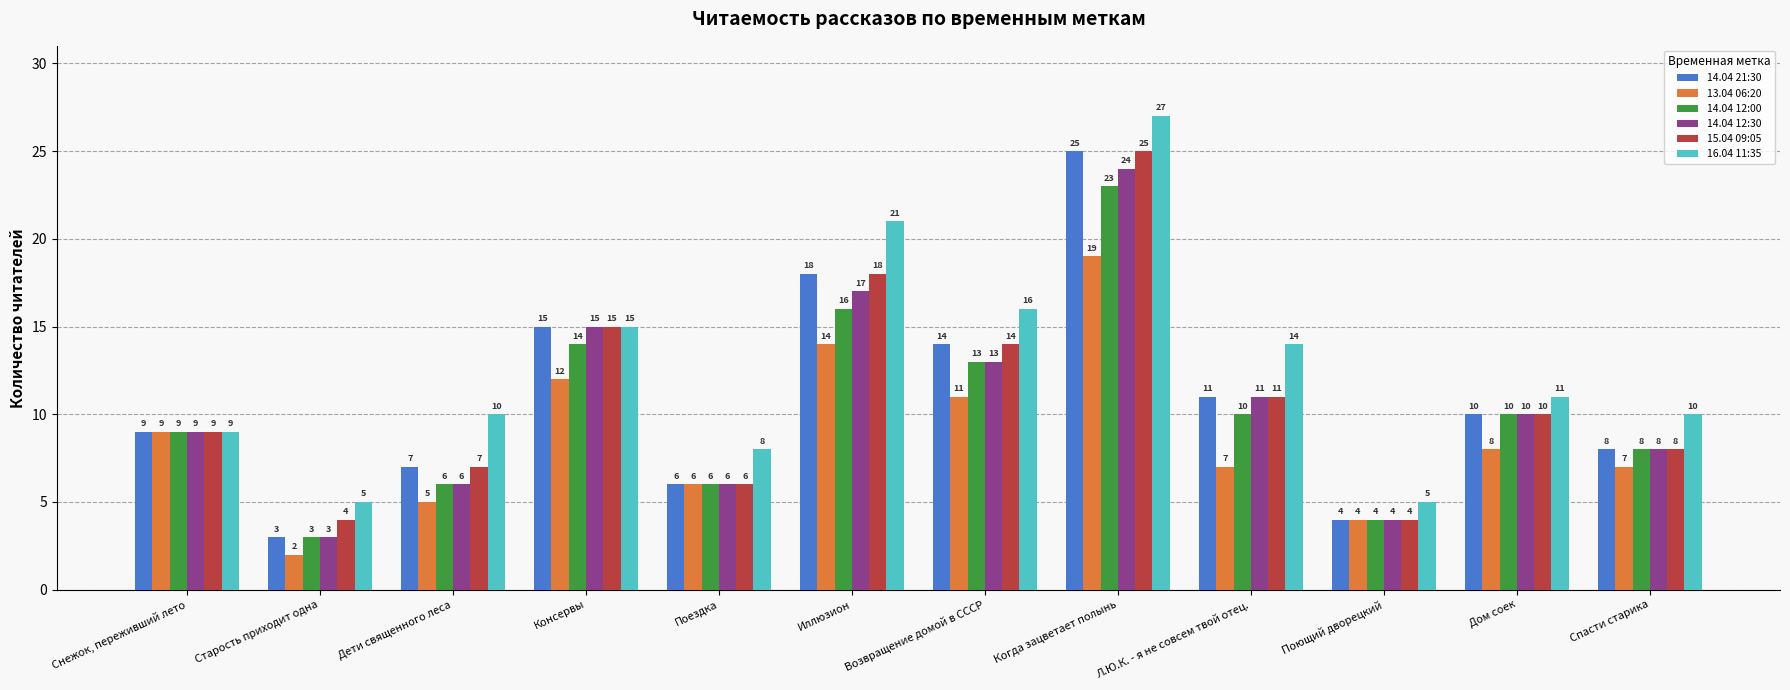

Where is 15.04 09:05 nearest to the value 14?

Возвращение домой в СССР